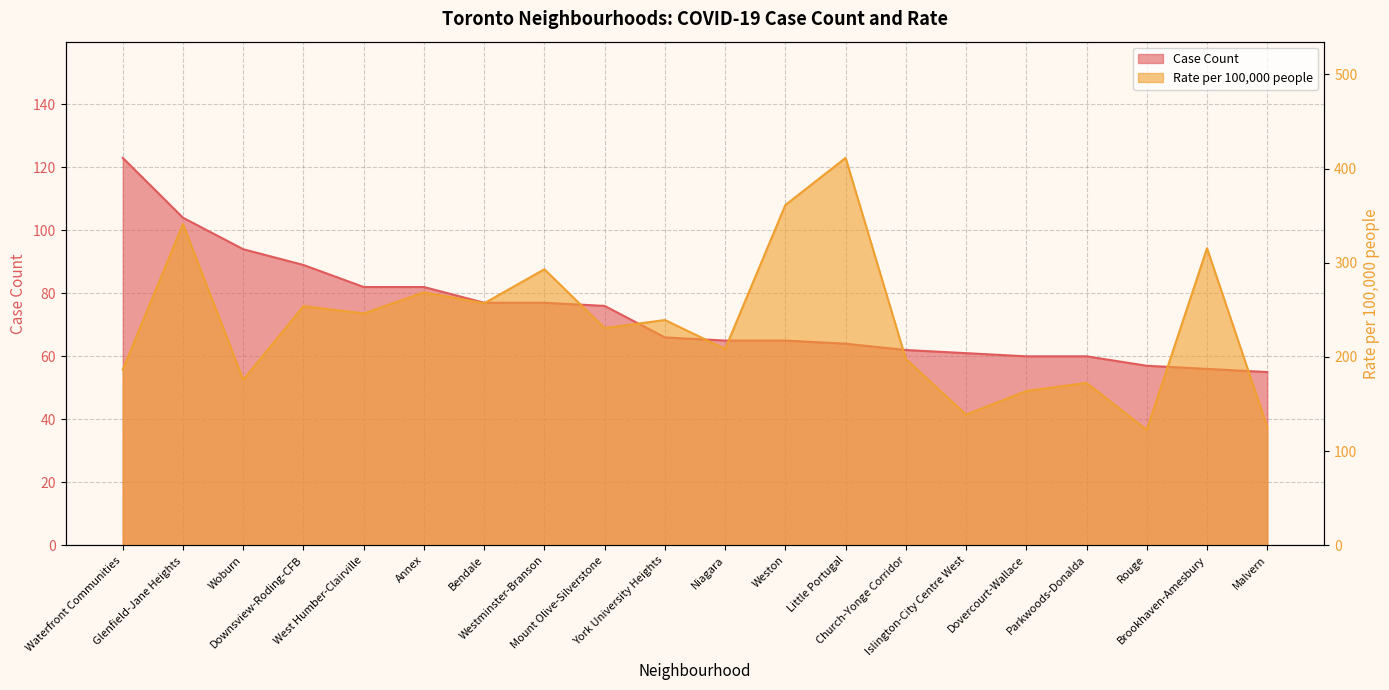

Which series has the widest spread of values?

Rate per 100,000 people